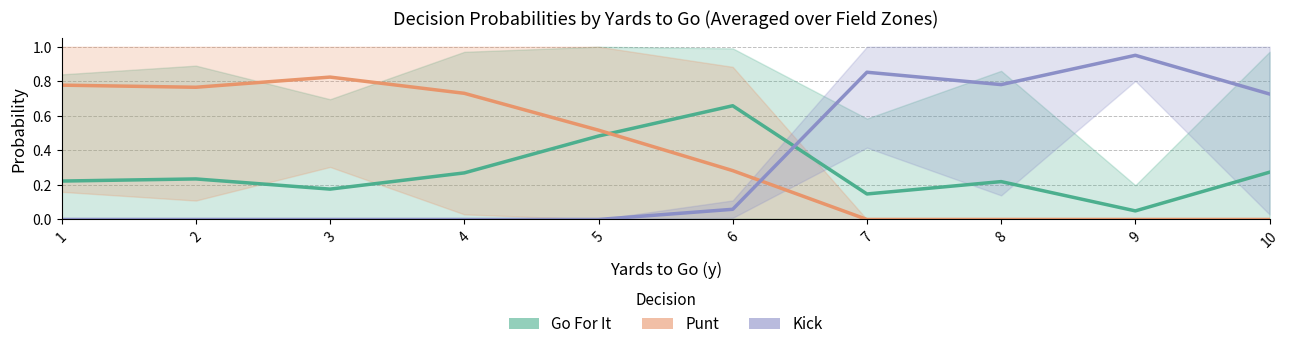

What is the maximum value shown in the chart?

1.0